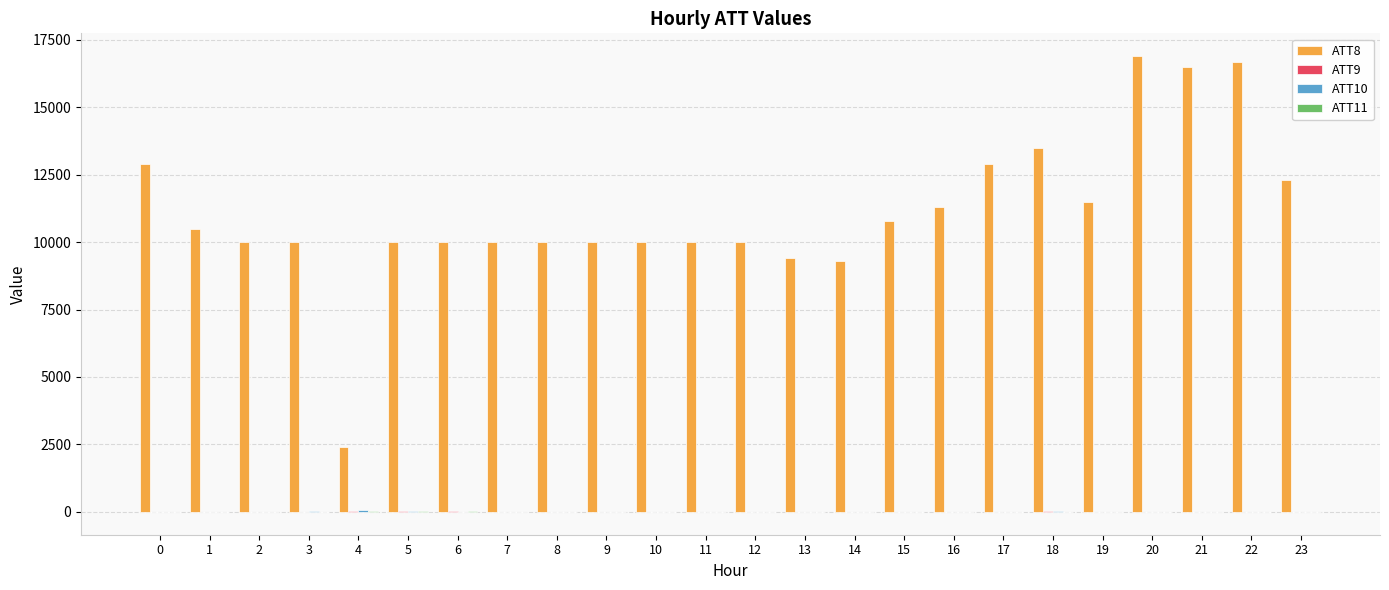

Which series has the largest total across all categories?

ATT8